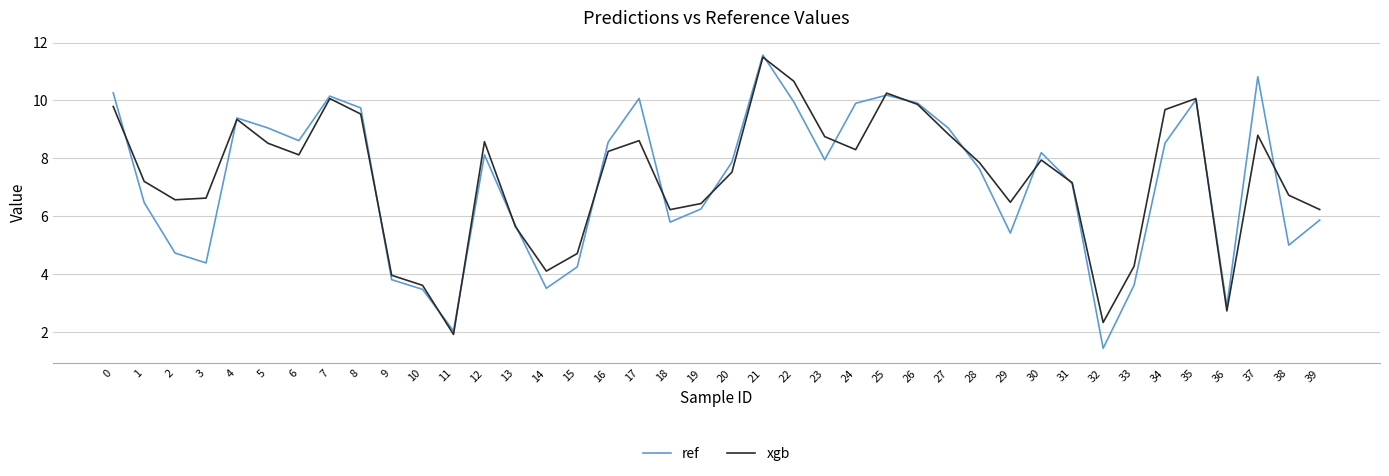

The value of xgb at 21 is 2.6. True or false?

False